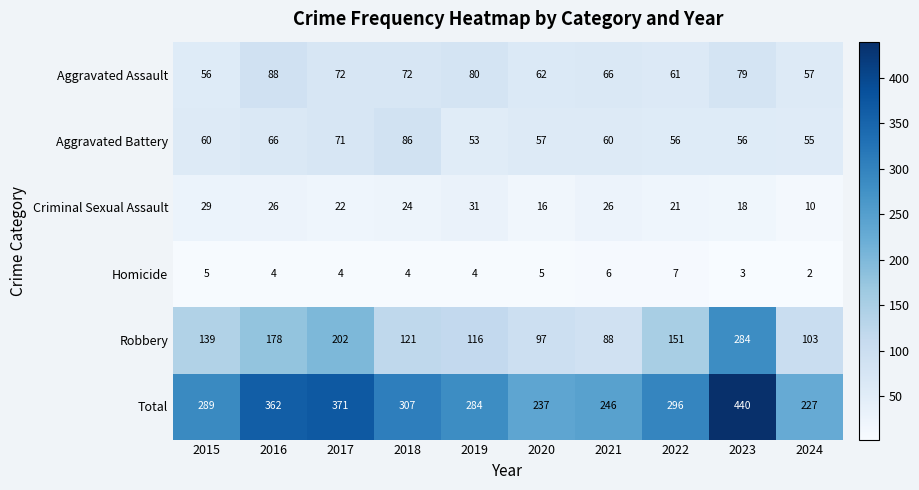

Which series changed the most between 2017 and 2022?

Total